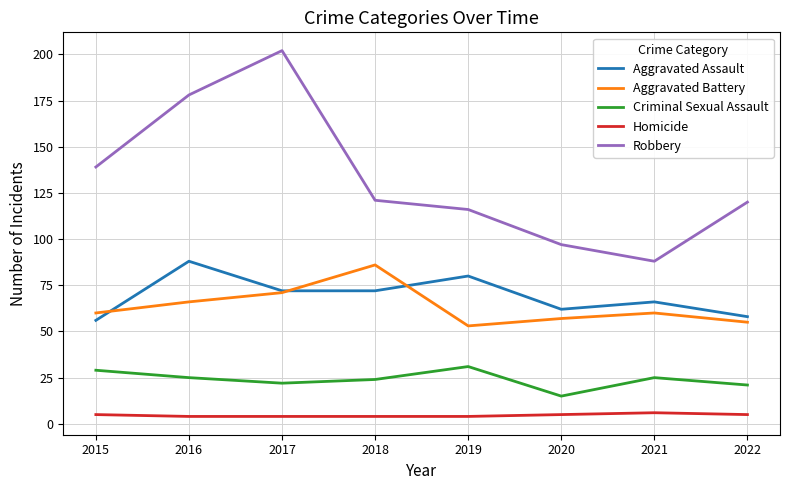

What is the maximum value shown in the chart?

202